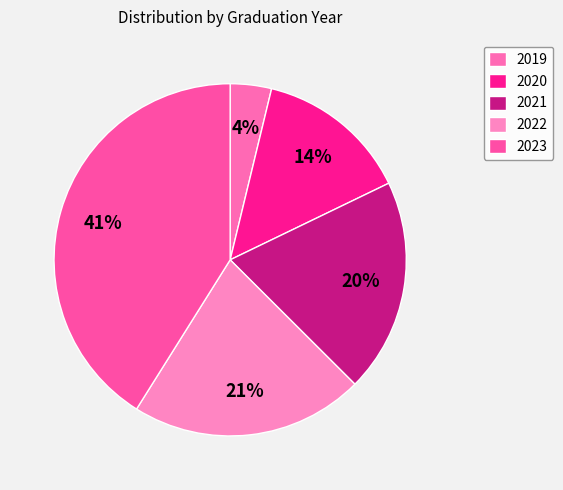

Is there a majority slice in this chart?

No